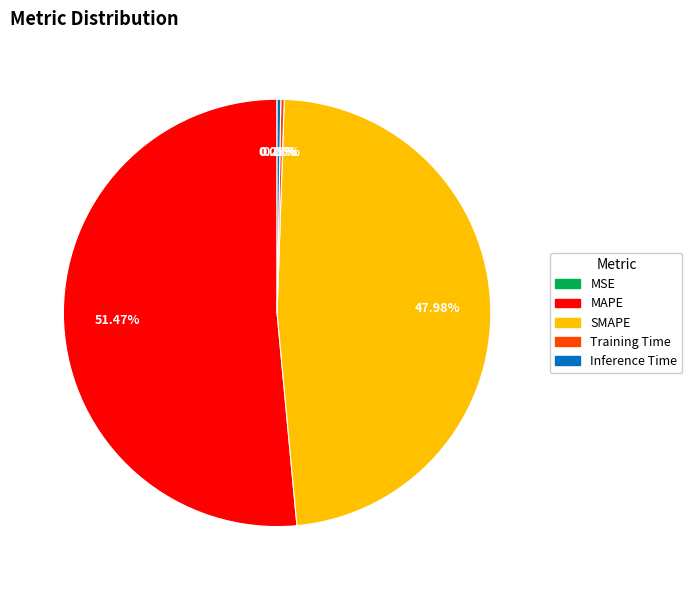

Is MAPE the majority of the pie?

Yes